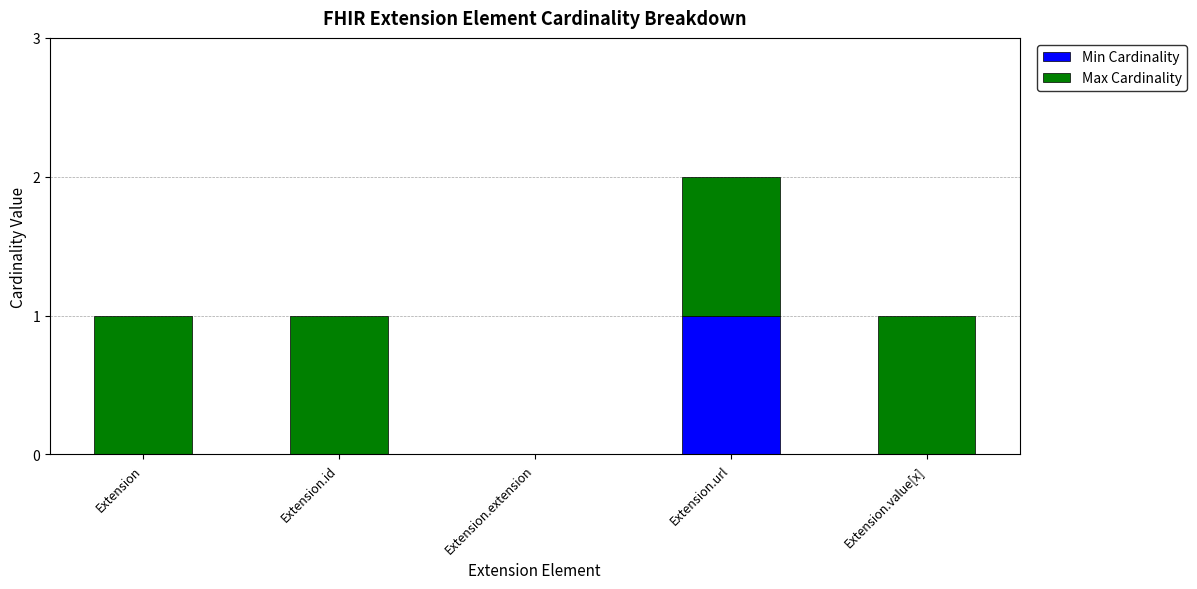

Is it true that Min Cardinality equals 1 at Extension.url?

True